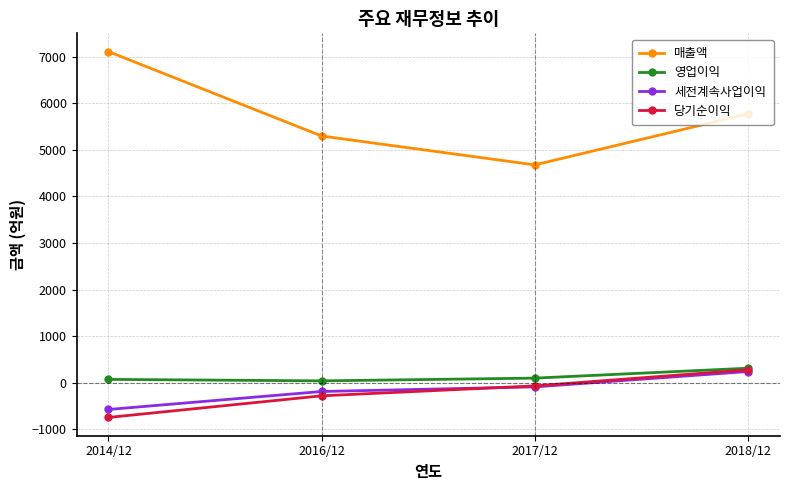

What value does the 매출액 series have at 2014/12, to the nearest 100?

7100